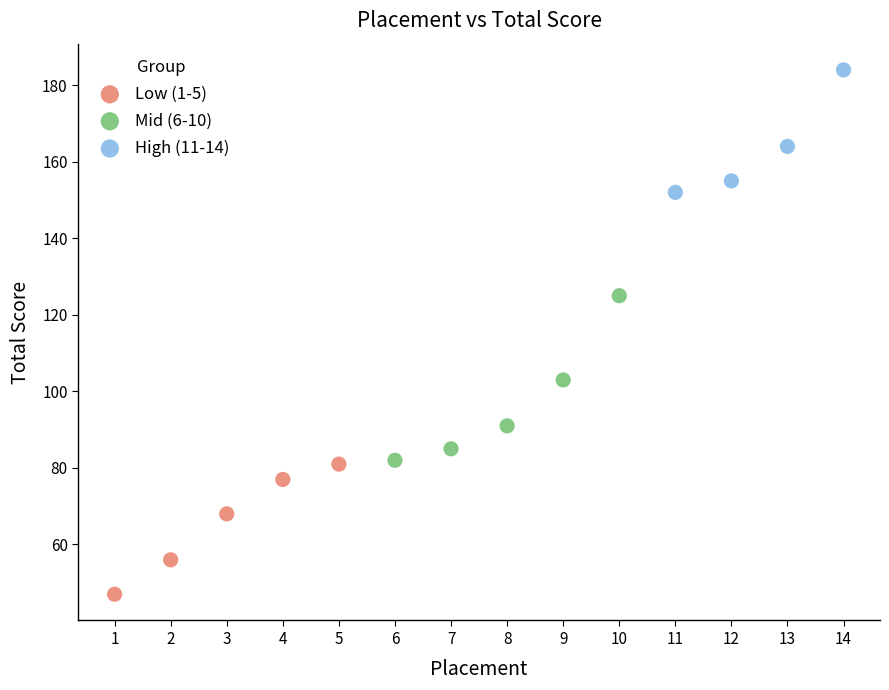

What are all the series names shown in the legend?

Low (1-5), Mid (6-10), High (11-14)